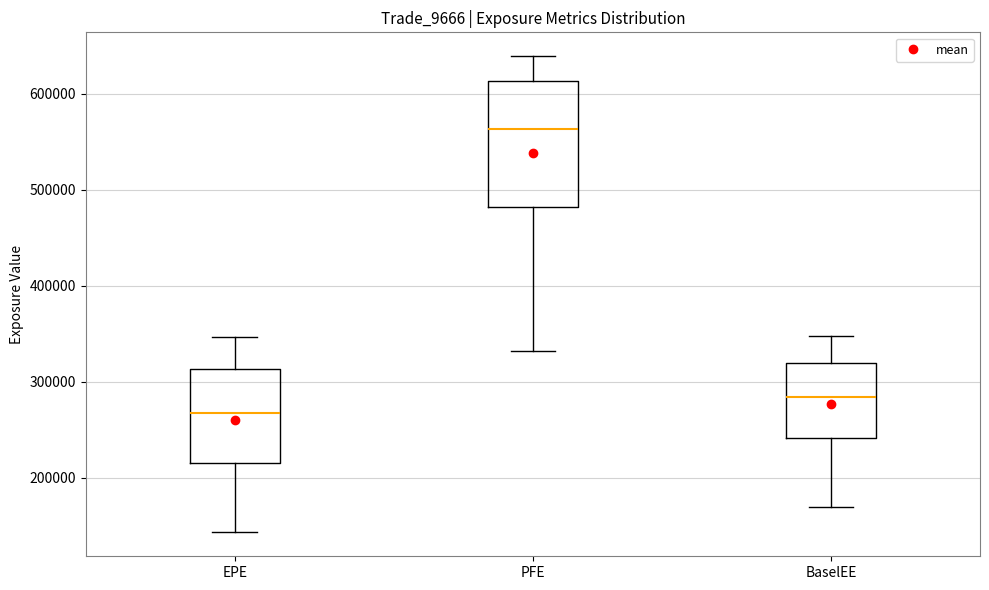

Which box is the tallest, from its lower edge to its upper edge?

PFE